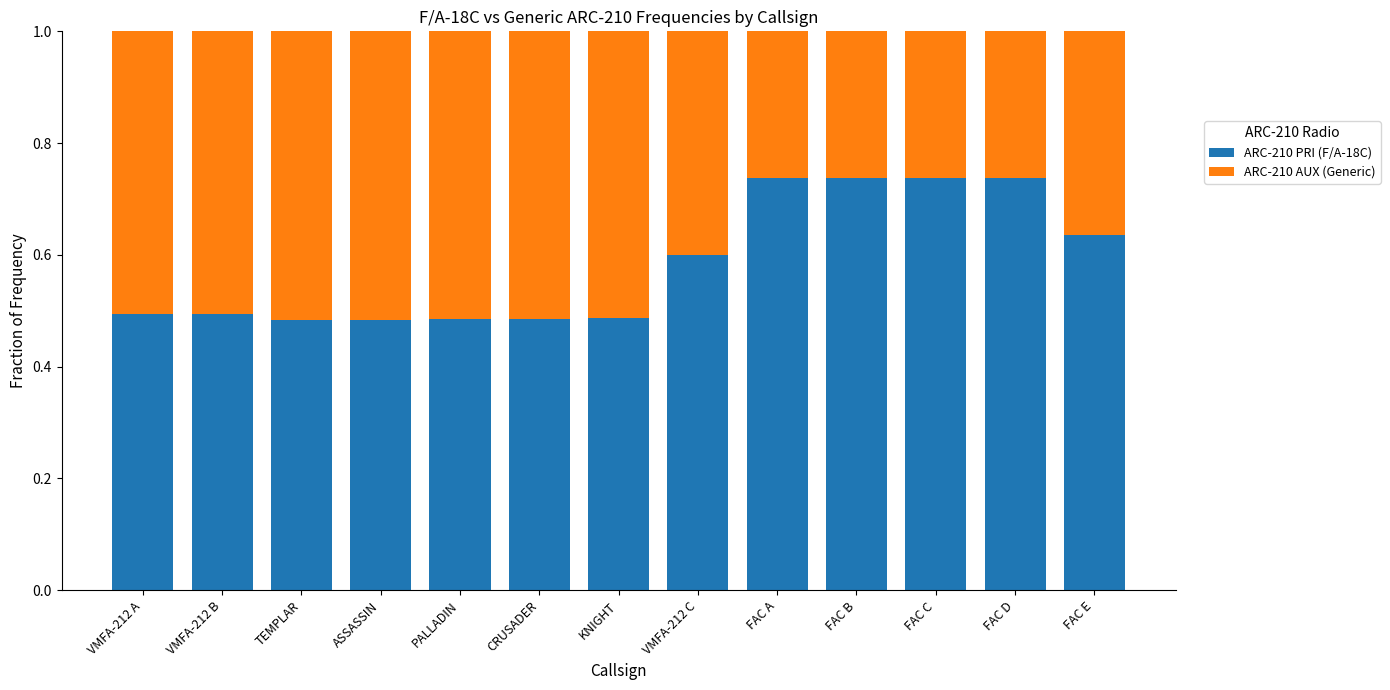

The value of ARC-210 PRI (F/A-18C) at PALLADIN is 0.3. True or false?

False